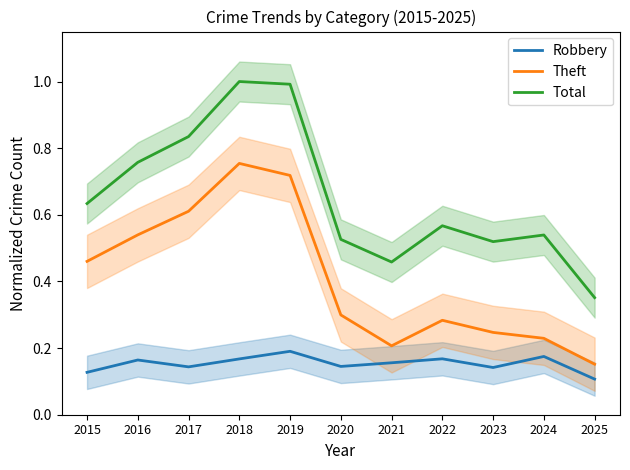

True or false: Robbery and Total cross at least once.

False